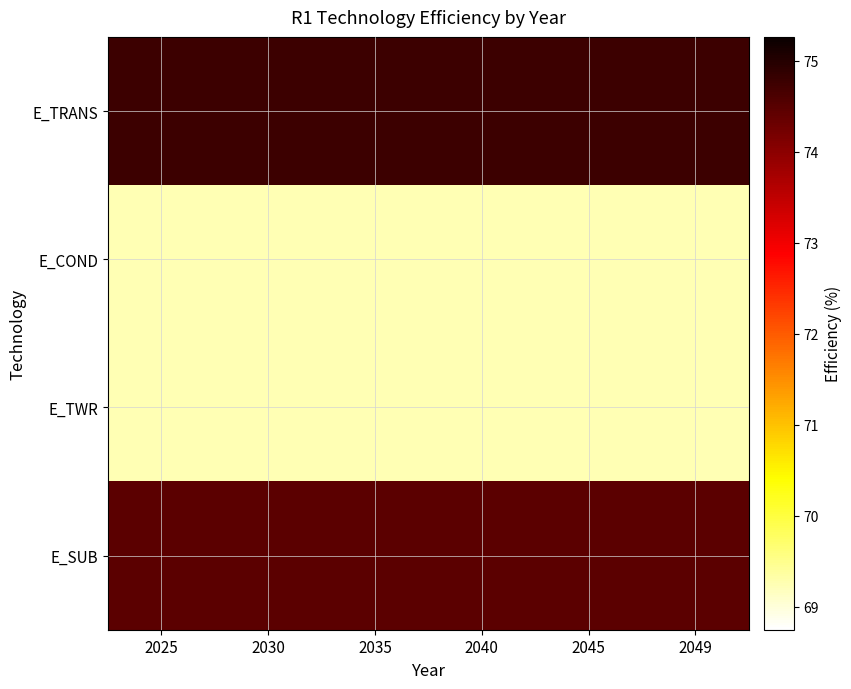

How many categories are shown in the chart?

6